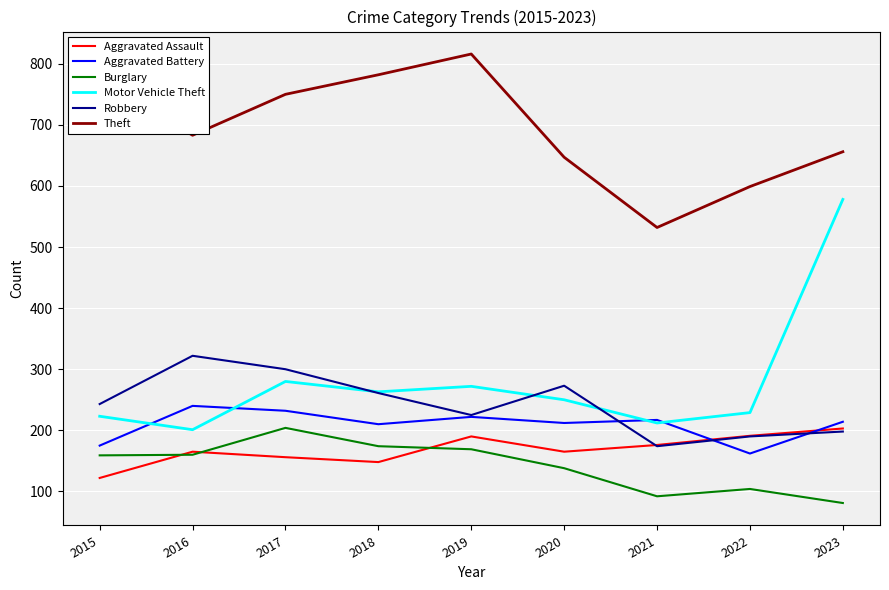

Between 2017 and 2020, which series saw the biggest shift?

Theft